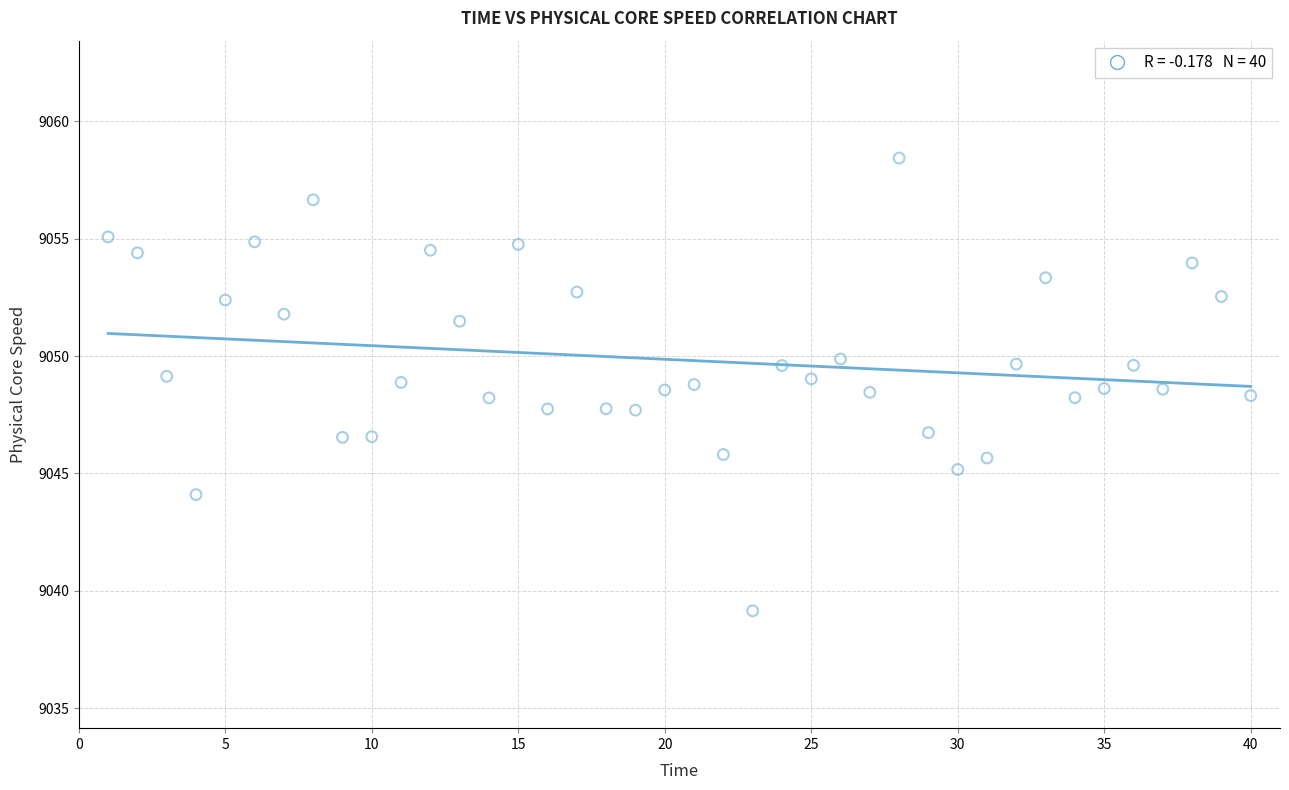

What is the range of Y values (max minus min)?

19.3